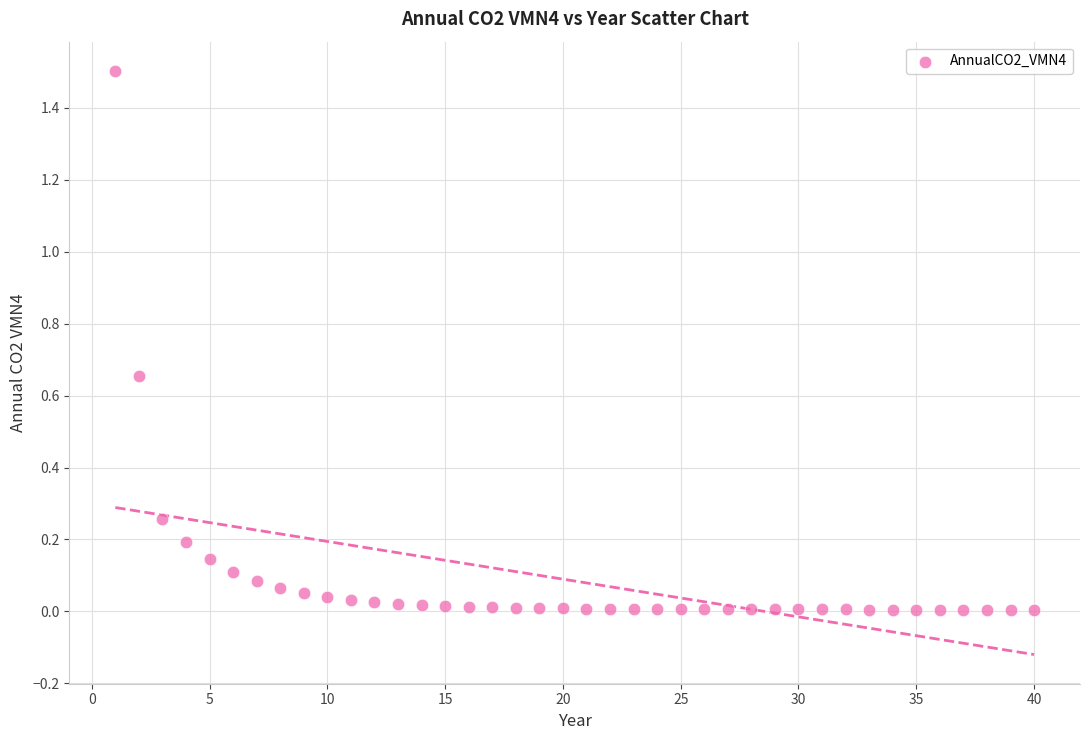

What is the range of X values (max minus min)?

39.0